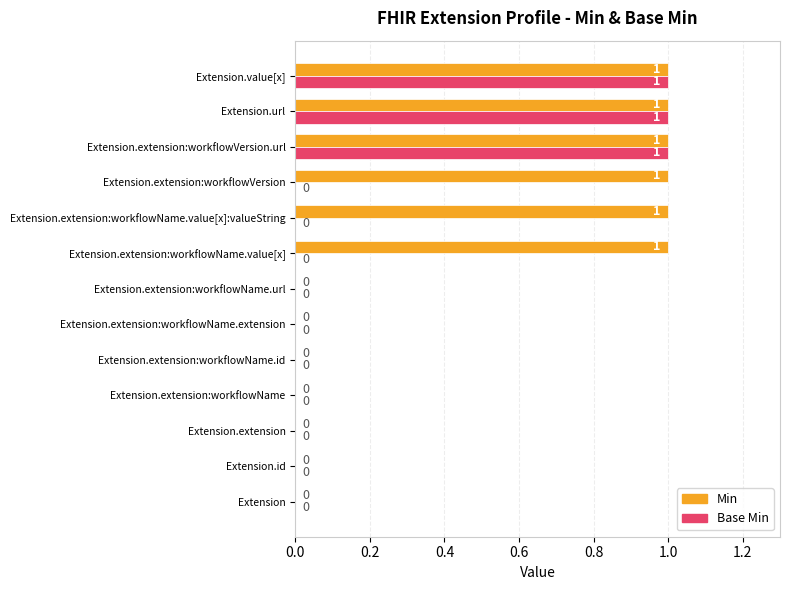

The value of Min at Extension.extension is 0. True or false?

True